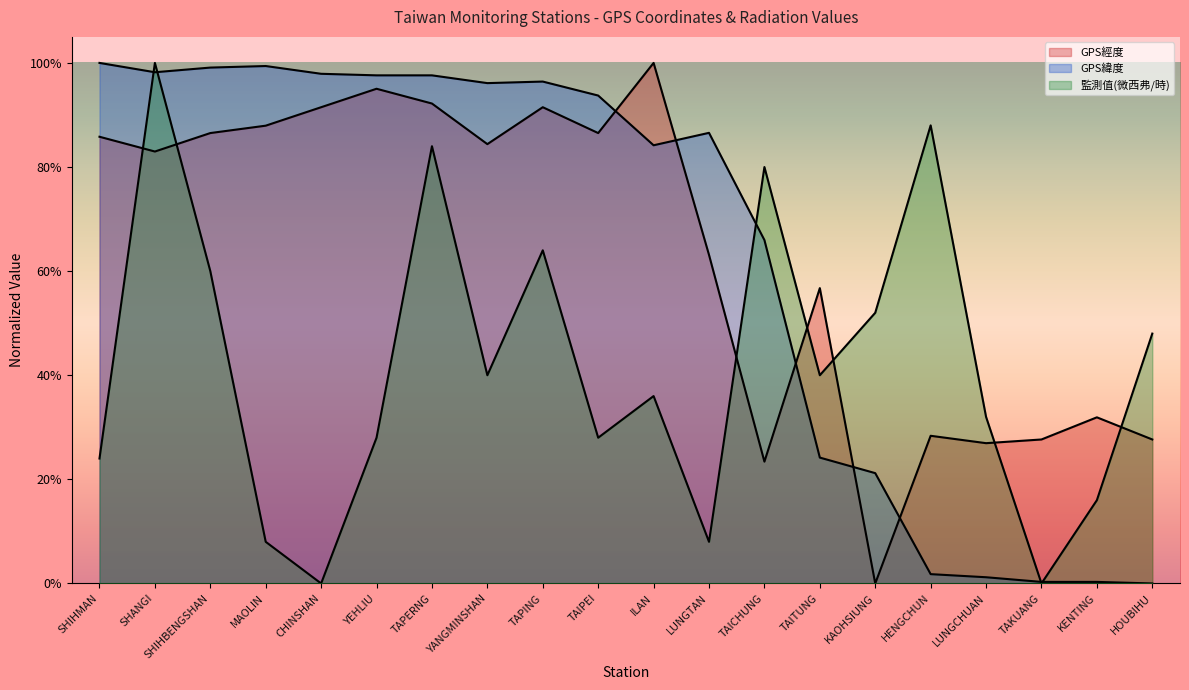

Reading left to right, what are all the values shown in this chart?

GPS經度: SHIHMAN=0.9	SHANGI=0.8	SHIHBENGSHAN=0.9	MAOLIN=0.9	CHINSHAN=0.9	YEHLIU=1.0	TAPERNG=0.9	YANGMINSHAN=0.8	TAPING=0.9	TAIPEI=0.9	ILAN=1.0	LUNGTAN=0.6	TAICHUNG=0.2	TAITUNG=0.6	KAOHSIUNG=0.0	HENGCHUN=0.3	LUNGCHUAN=0.3	TAKUANG=0.3	KENTING=0.3	HOUBIHU=0.3
GPS緯度: SHIHMAN=1.0	SHANGI=1.0	SHIHBENGSHAN=1.0	MAOLIN=1.0	CHINSHAN=1.0	YEHLIU=1.0	TAPERNG=1.0	YANGMINSHAN=1.0	TAPING=1.0	TAIPEI=0.9	ILAN=0.8	LUNGTAN=0.9	TAICHUNG=0.7	TAITUNG=0.2	KAOHSIUNG=0.2	HENGCHUN=0.0	LUNGCHUAN=0.0	TAKUANG=0.0	KENTING=0.0	HOUBIHU=0.0
監測值(微西弗/時): SHIHMAN=0.2	SHANGI=1.0	SHIHBENGSHAN=0.6	MAOLIN=0.1	CHINSHAN=0.0	YEHLIU=0.3	TAPERNG=0.8	YANGMINSHAN=0.4	TAPING=0.6	TAIPEI=0.3	ILAN=0.4	LUNGTAN=0.1	TAICHUNG=0.8	TAITUNG=0.4	KAOHSIUNG=0.5	HENGCHUN=0.9	LUNGCHUAN=0.3	TAKUANG=0.0	KENTING=0.2	HOUBIHU=0.5